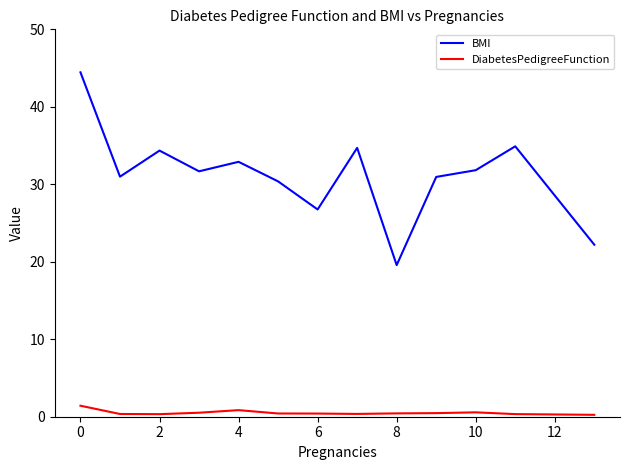

What is the difference between the maximum and minimum values in the DiabetesPedigreeFunction series?

1.2